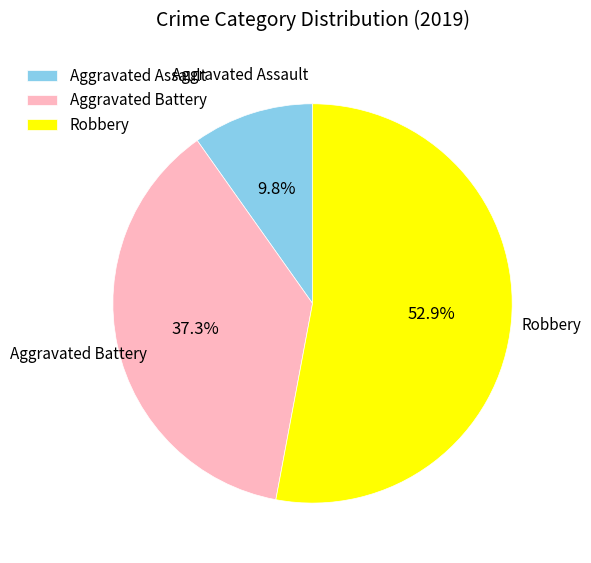

Does Aggravated Assault account for over 50% of the chart?

No